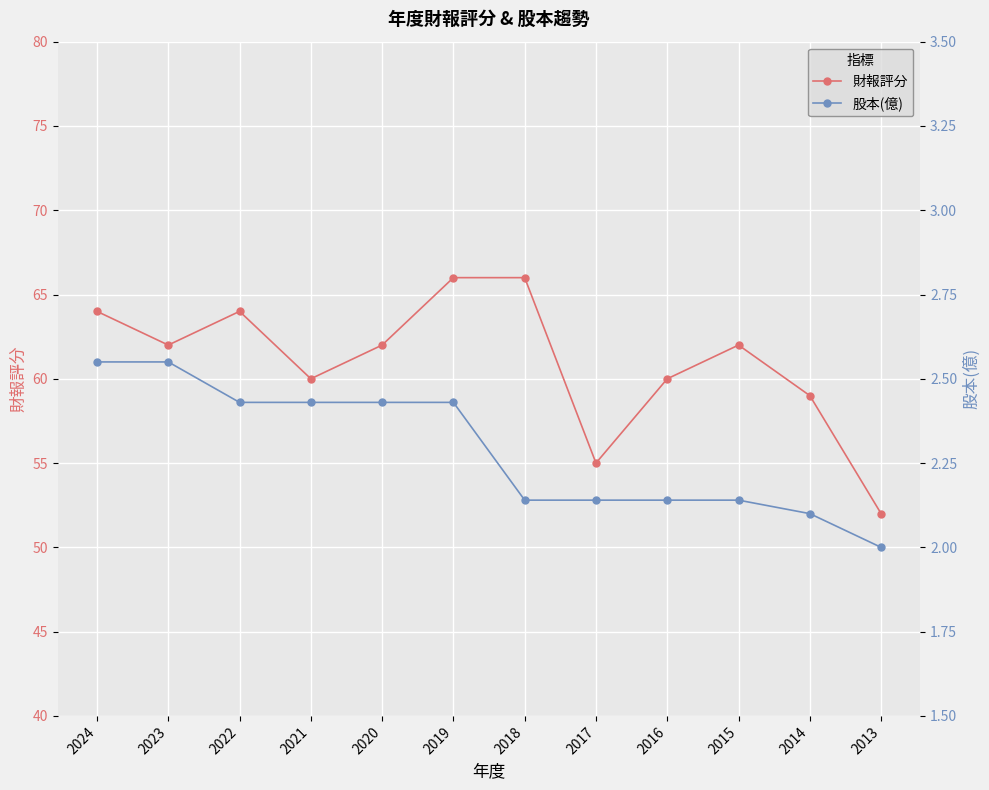

What is the sum of the 股本(億) values at 2022 and 2015?

4.6